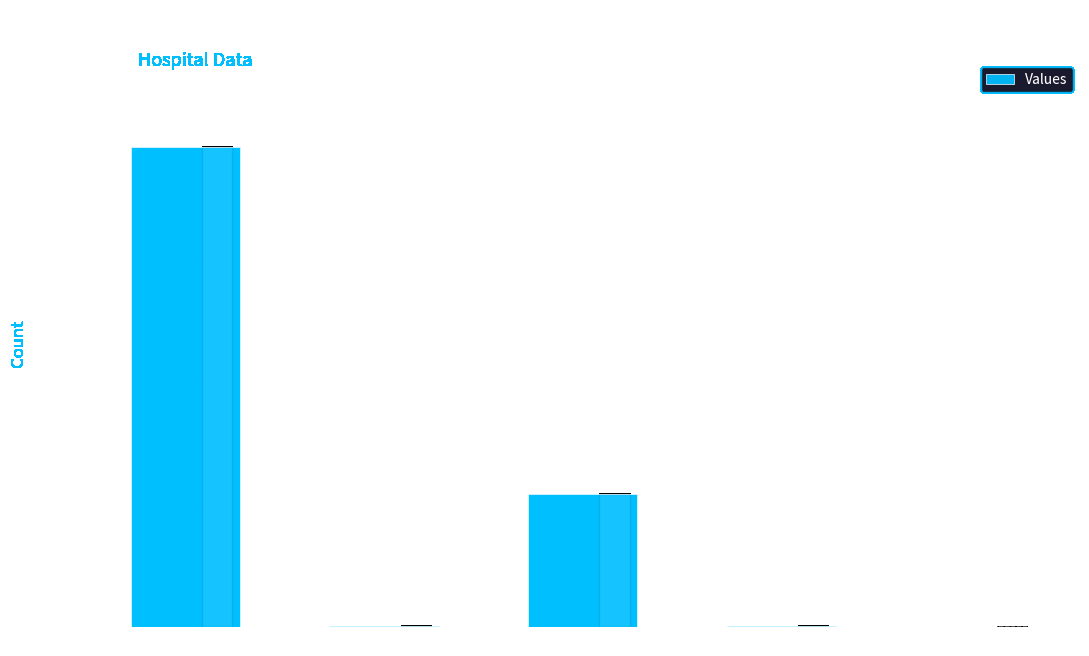

What is the greatest value displayed?

19508